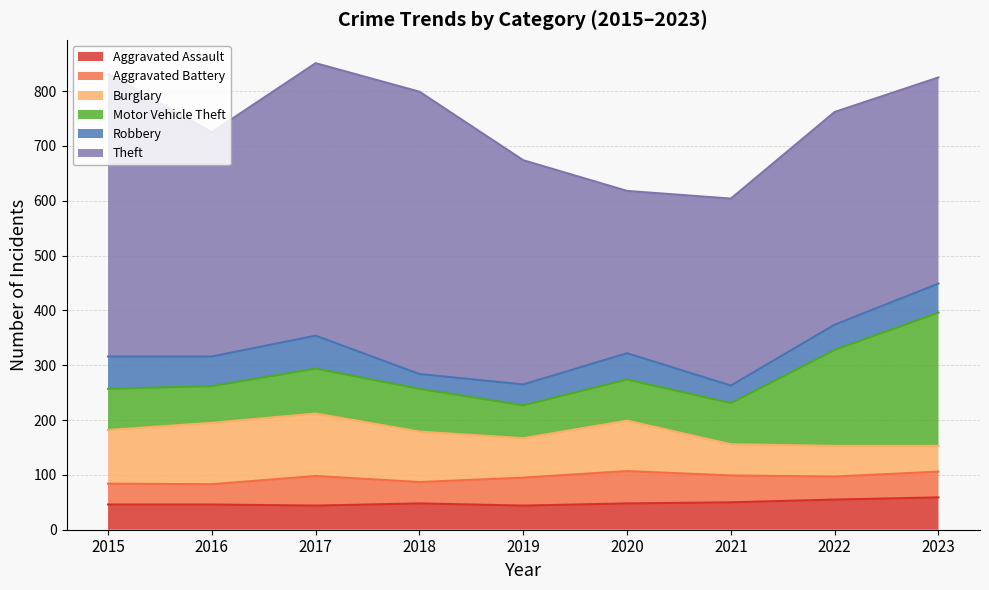

What is the minimum value shown in the chart?

27